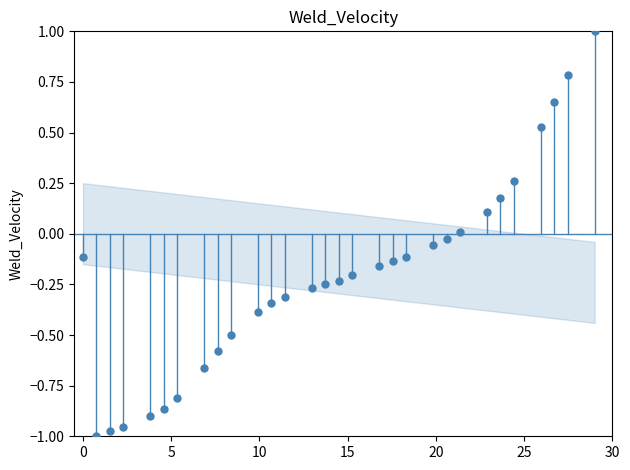

What is the range of Y values (max minus min)?

2.0